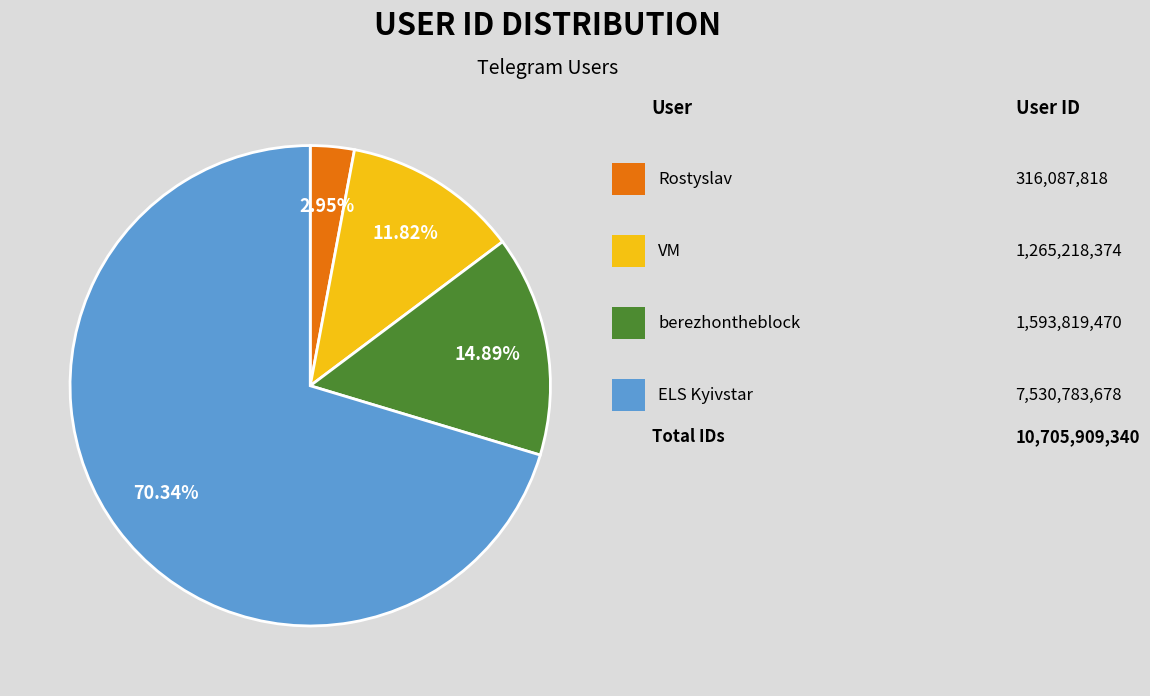

To the nearest percent, what is the difference between the largest and smallest slice percentages?

67%